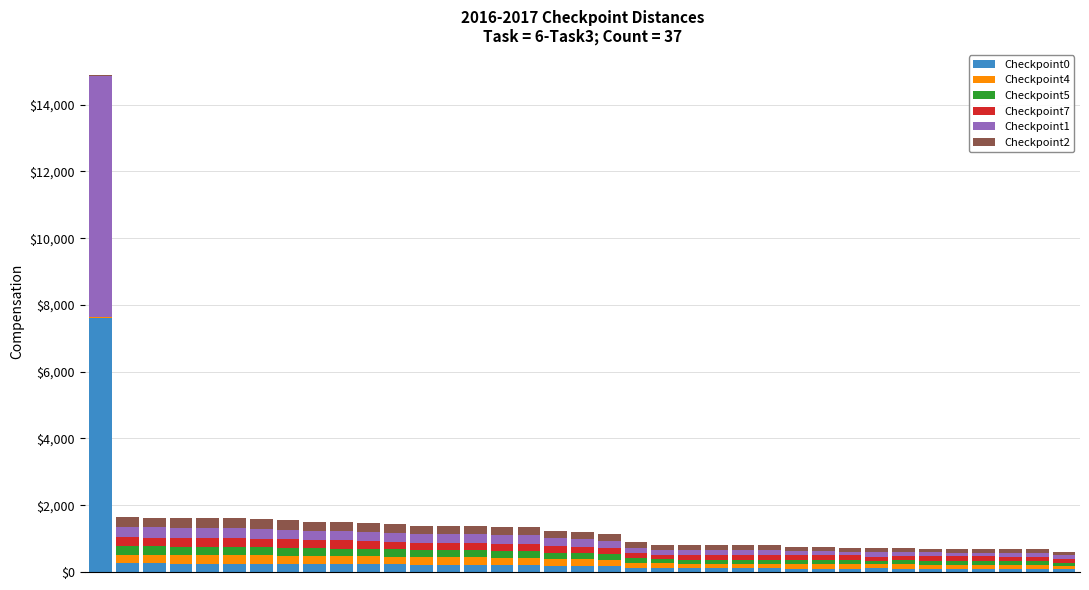

What is the highest value of the Checkpoint0 series?

7622.0